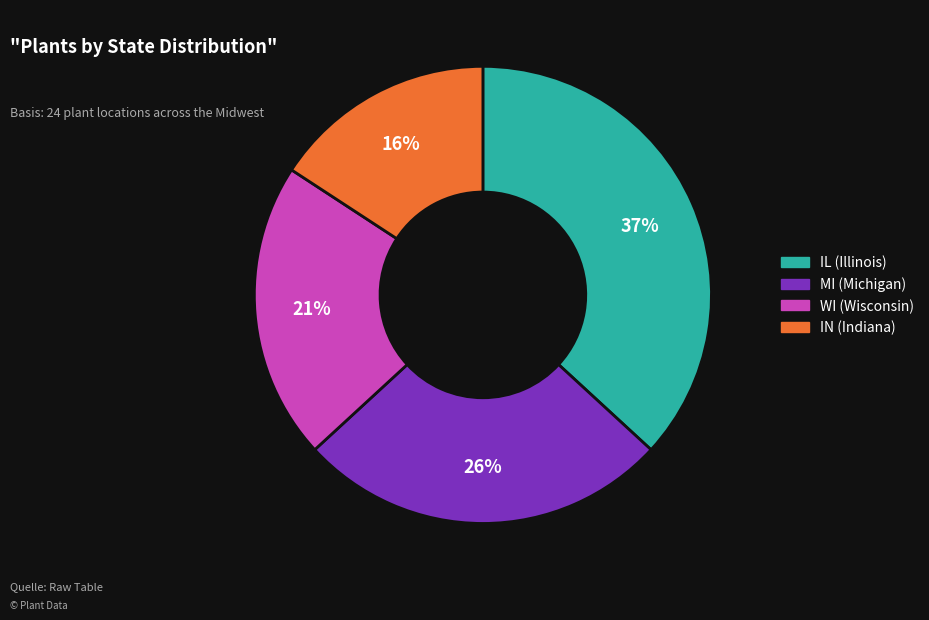

Count the number of slices in the pie.

4